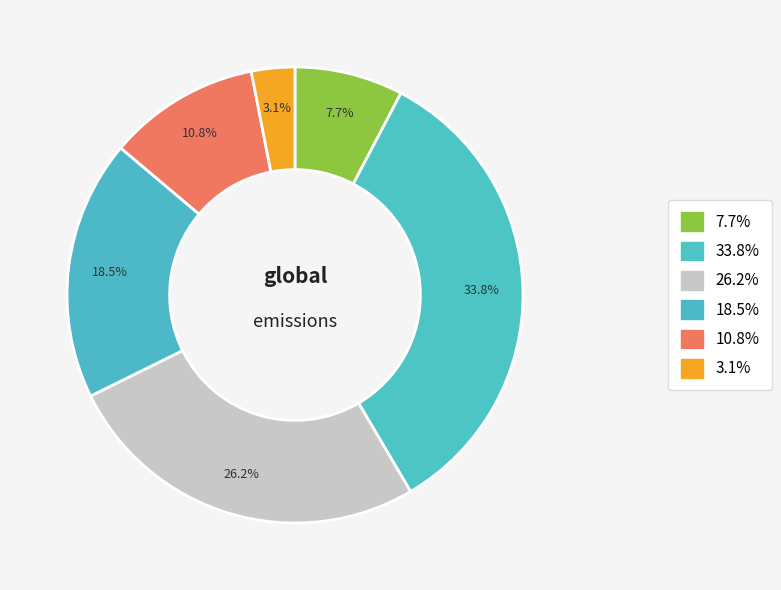

How many slices are in this pie chart?

6